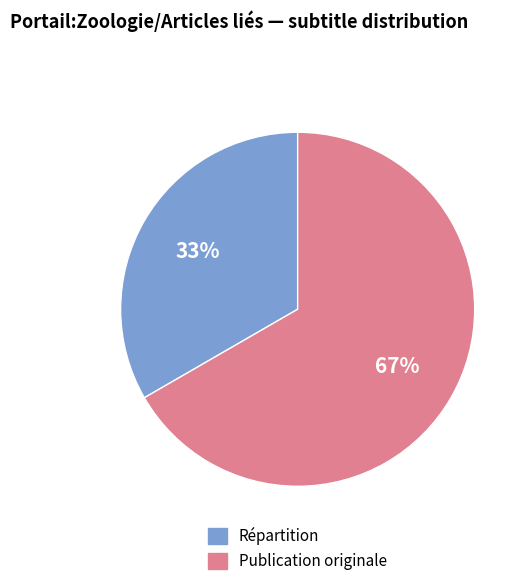

To the nearest percent, what percentage of the pie is Répartition?

33%